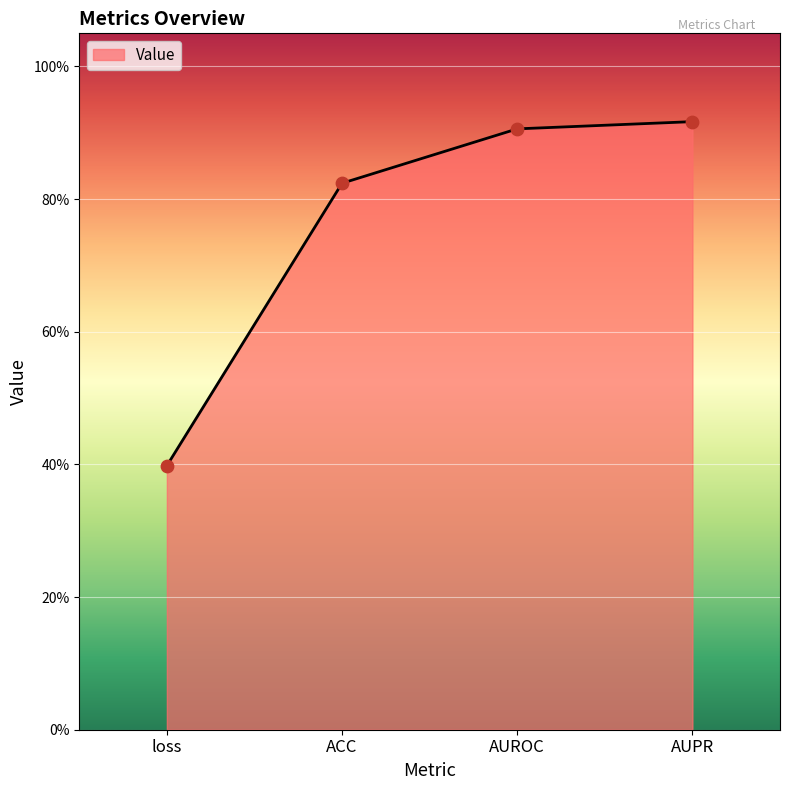

Which has a higher value, ACC or loss?

ACC